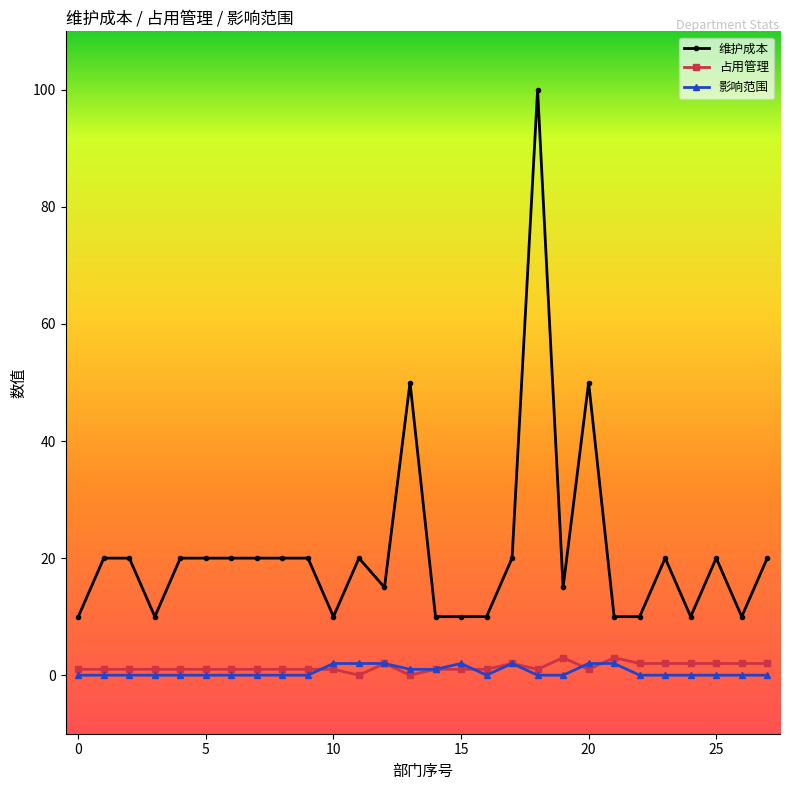

Reading left to right, what are all the values shown in this chart?

维护成本: 10	20	20	10	20	20	20	20	20	20	10	20	15	50	10	10	10	20	100	15	50	10	10	20	10	20	10	20
占用管理: 1	1	1	1	1	1	1	1	1	1	1	0	2	0	1	1	1	2	1	3	1	3	2	2	2	2	2	2
影响范围: 0	0	0	0	0	0	0	0	0	0	2	2	2	1	1	2	0	2	0	0	2	2	0	0	0	0	0	0